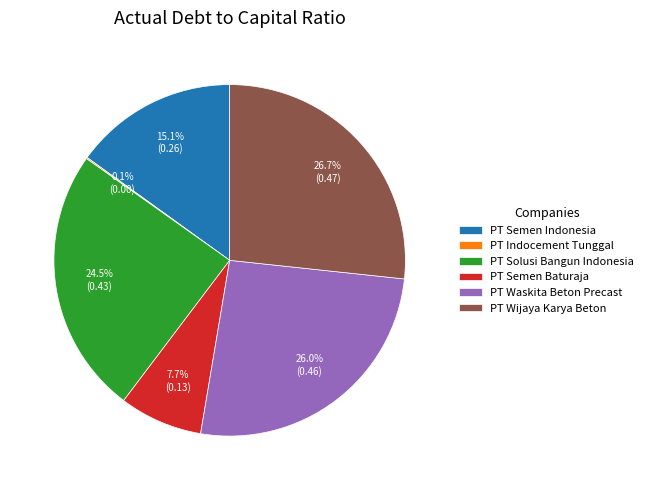

Is there any slice that represents more than half of the pie?

No